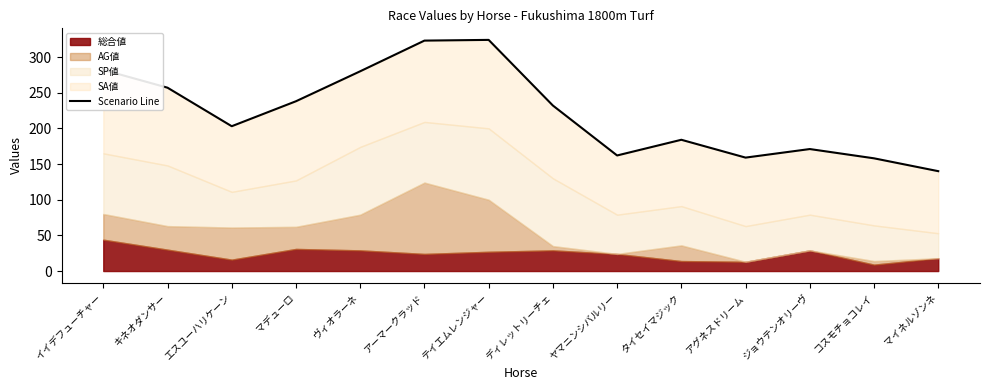

List the labels in order of value, largest first.

テイエムレンジャー, アーマークラッド, イイデフューチャー, ヴィオラーネ, キネオダンサー, マデューロ, ディレットリーチェ, エスユーハリケーン, タイセイマジック, ジョウテンオリーヴ, ヤマニンシバルリー, アグネスドリーム, コスモチョコレイ, マイネルゾンネ